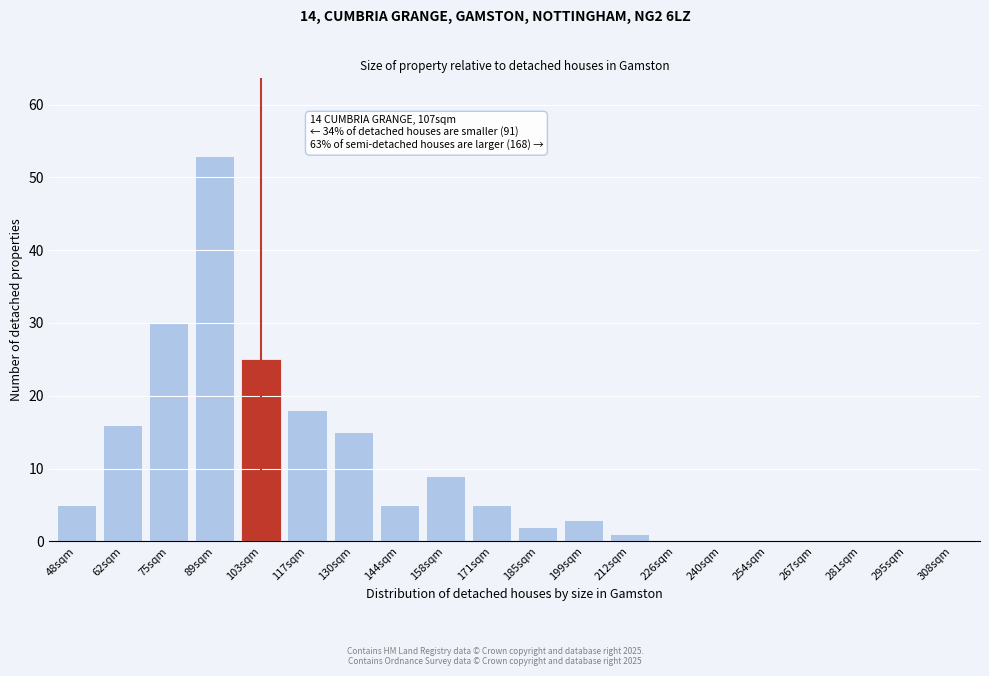

Reading right to left, what are all the values shown in this chart?

308sqm=0	295sqm=0	281sqm=0	267sqm=0	254sqm=0	240sqm=0	226sqm=0	212sqm=1	199sqm=3	185sqm=2	171sqm=5	158sqm=9	144sqm=5	130sqm=15	117sqm=18	103sqm=25	89sqm=53	75sqm=30	62sqm=16	48sqm=5